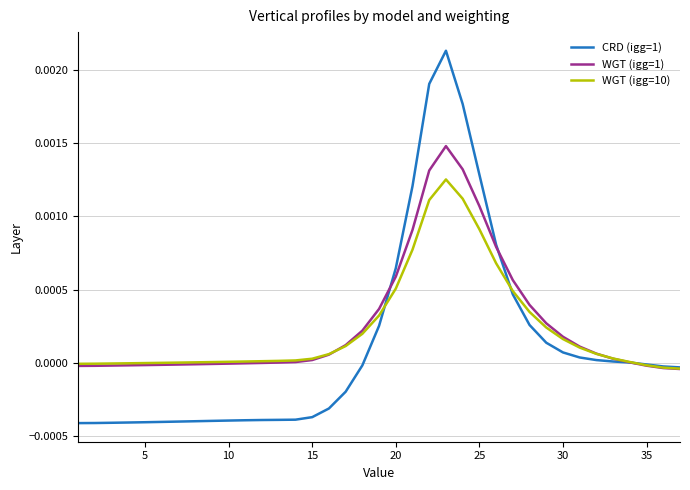

What are all the series names shown in the legend?

CRD (igg=1), WGT (igg=1), WGT (igg=10)